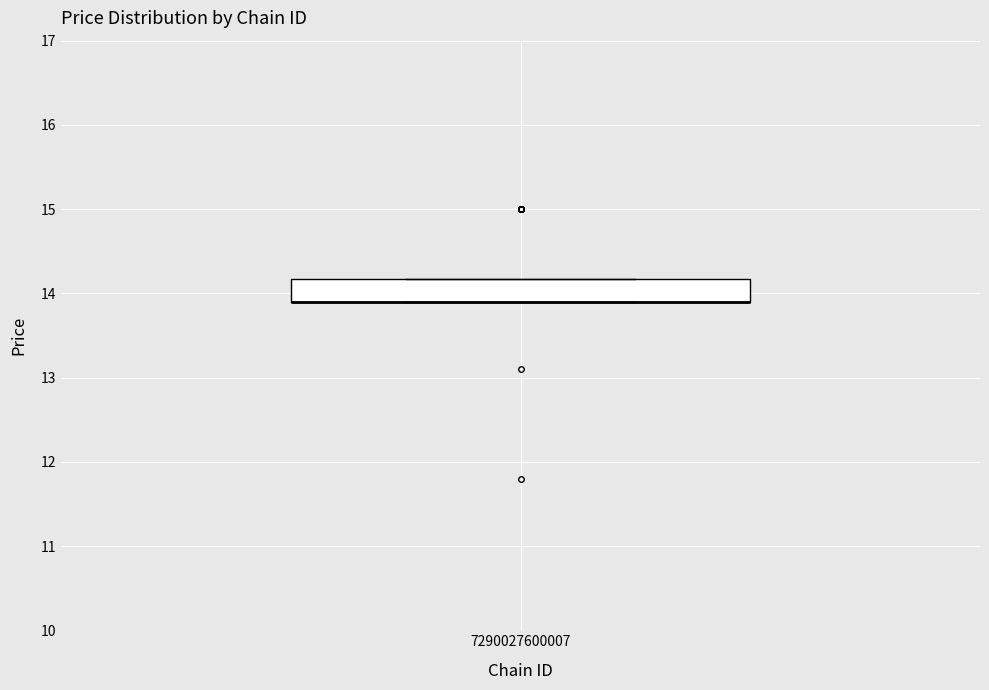

Where is the lower edge of the box at x = 7290027600007 on the y-axis? The values are not printed on the chart, so give them approximately, as read against the axis.

13.9